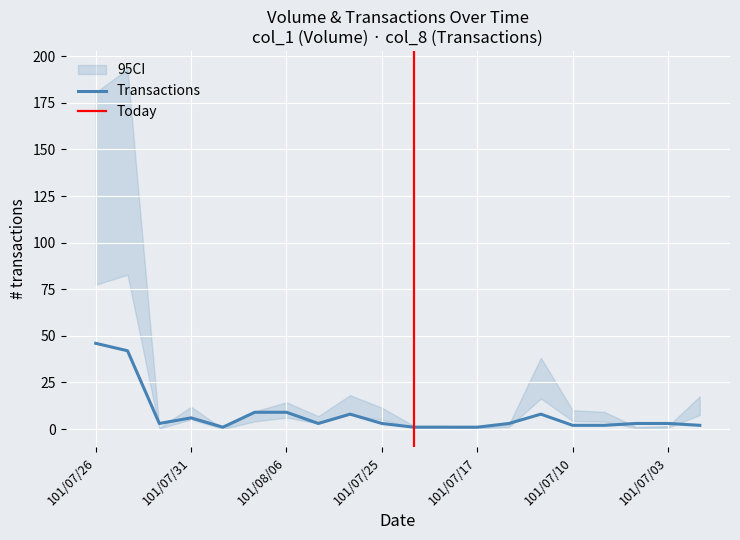

How many points are higher than both their immediate neighbors (excluding endpoints)?

3